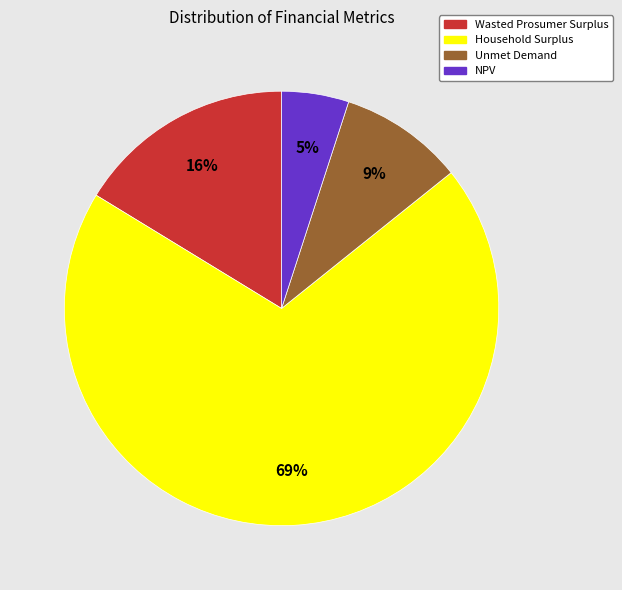

Combined, do NPV and Household Surplus account for over 50%?

Yes